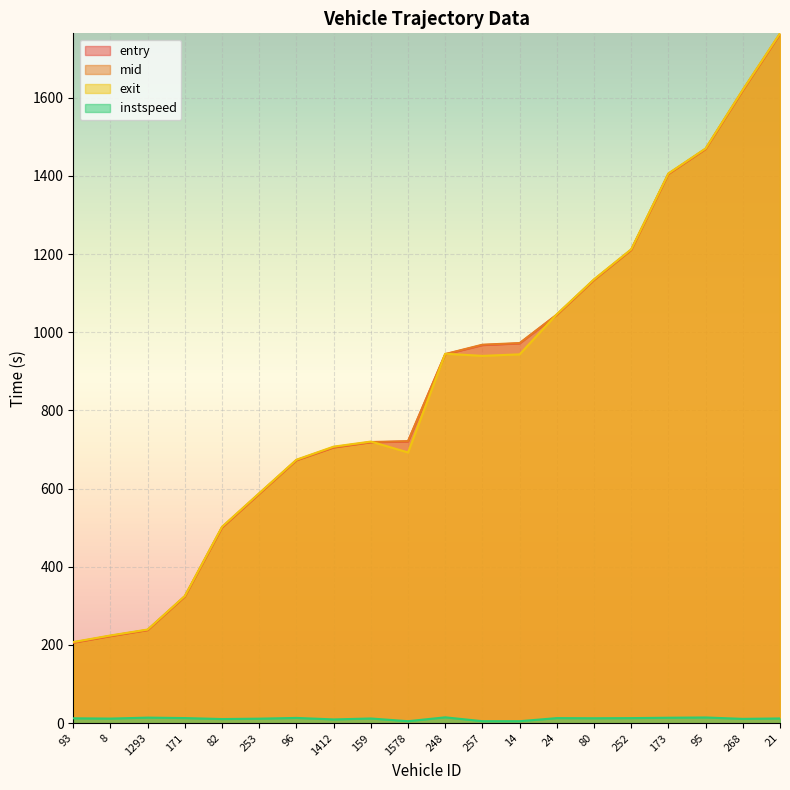

What is the value of the instspeed point at the 6th from the left?

11.5